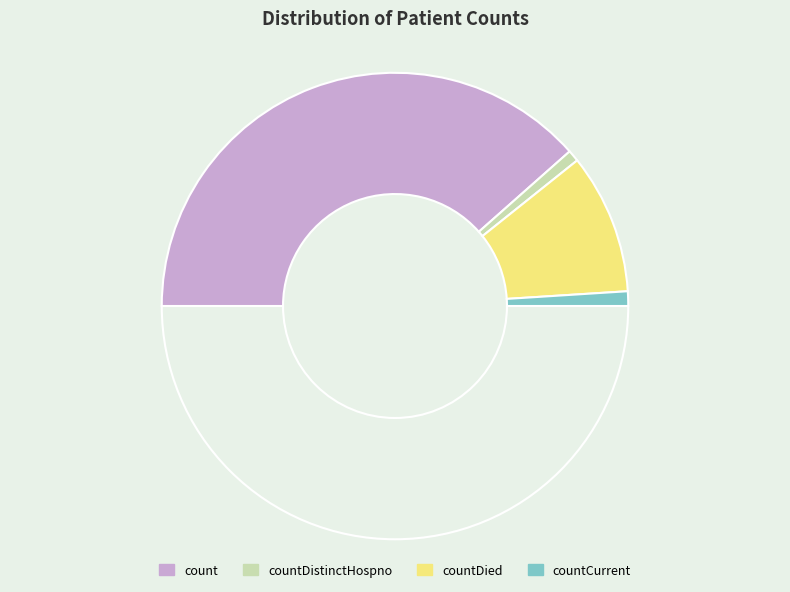

How many segments does this pie chart have?

5